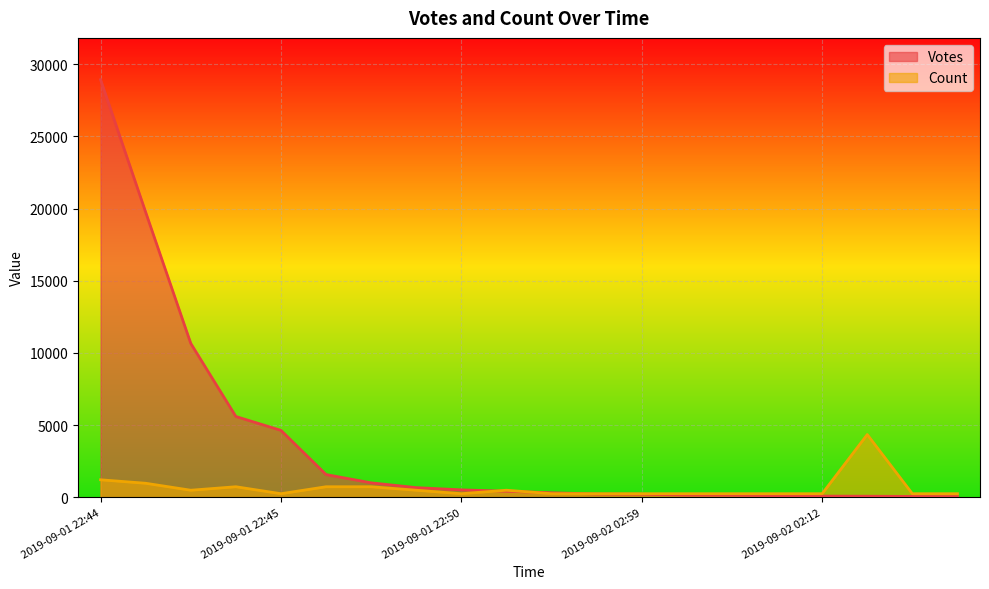

What is the highest value of the Votes series?

28934.0